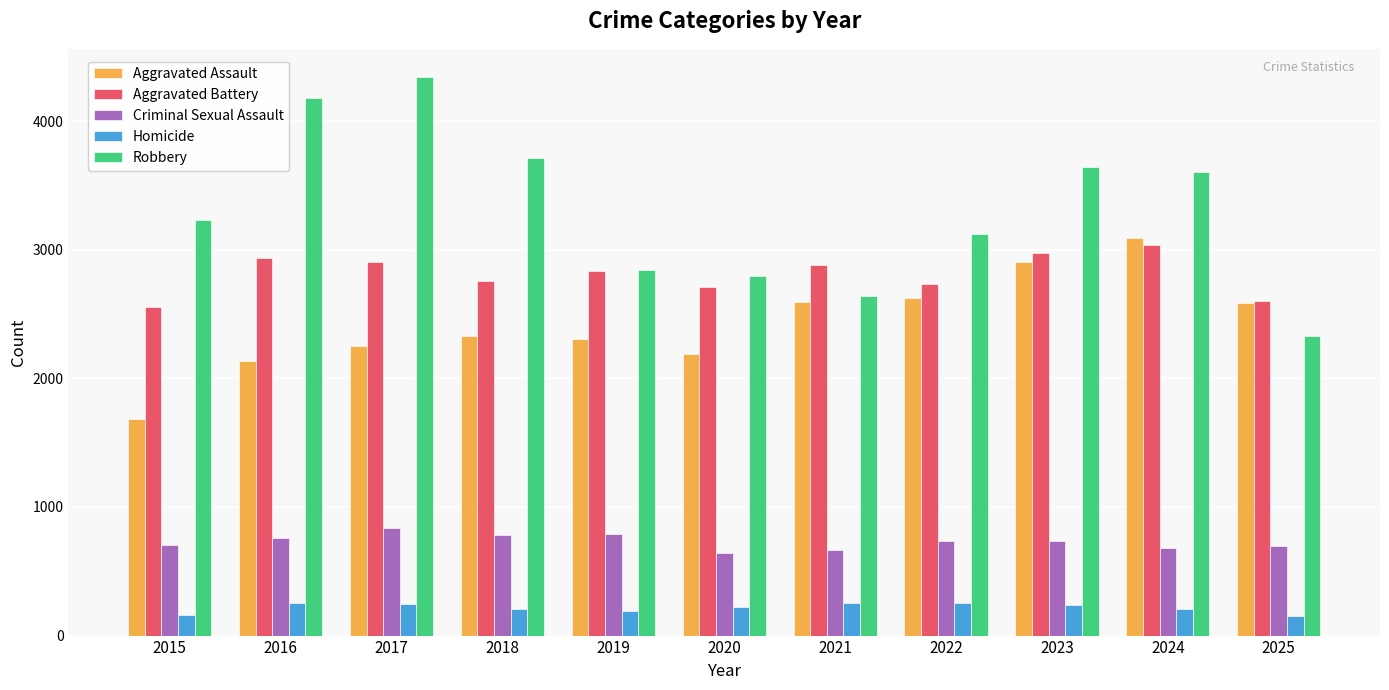

What is the sum of the Robbery values at 2019 and 2024?

6448